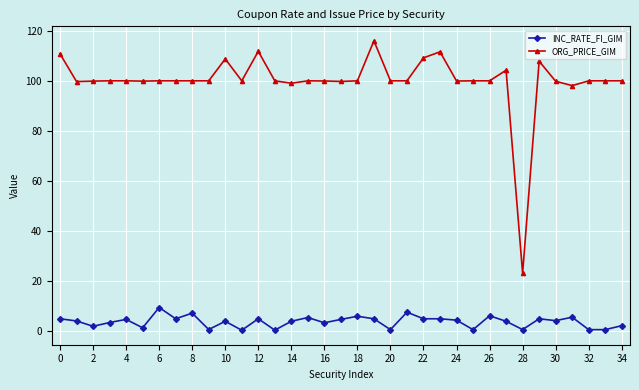

What is the lowest value of the ORG_PRICE_GIM series?

23.2